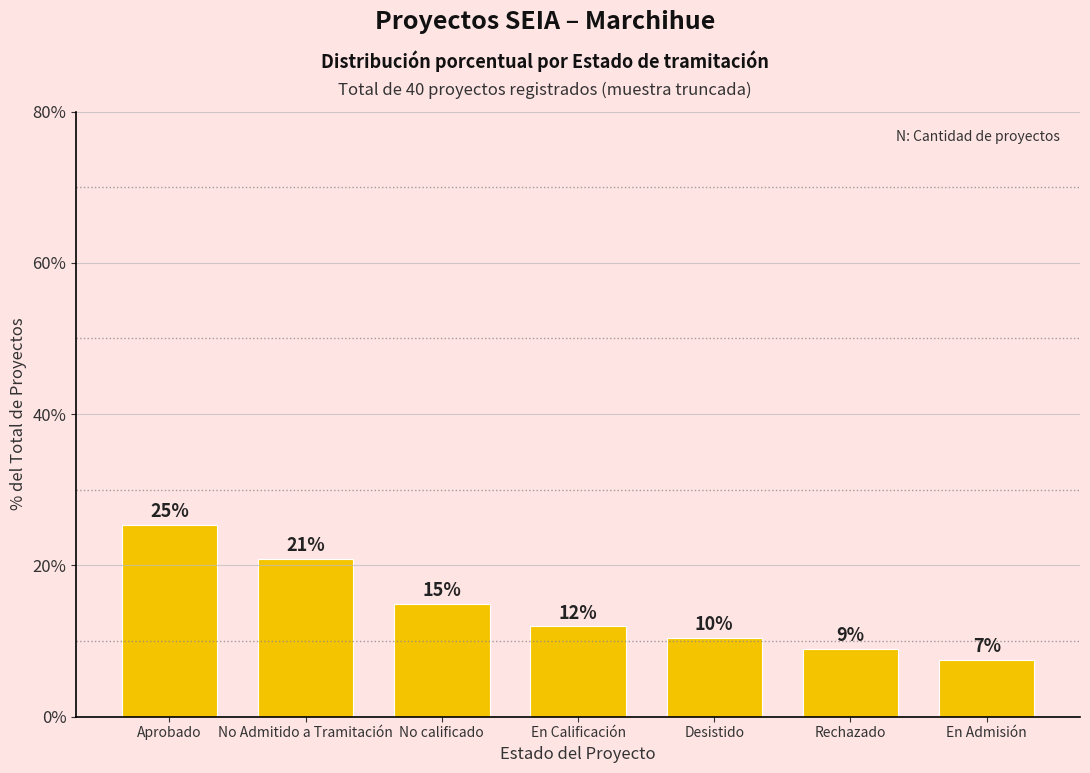

Which category has the lowest value across all series?

En Admisión